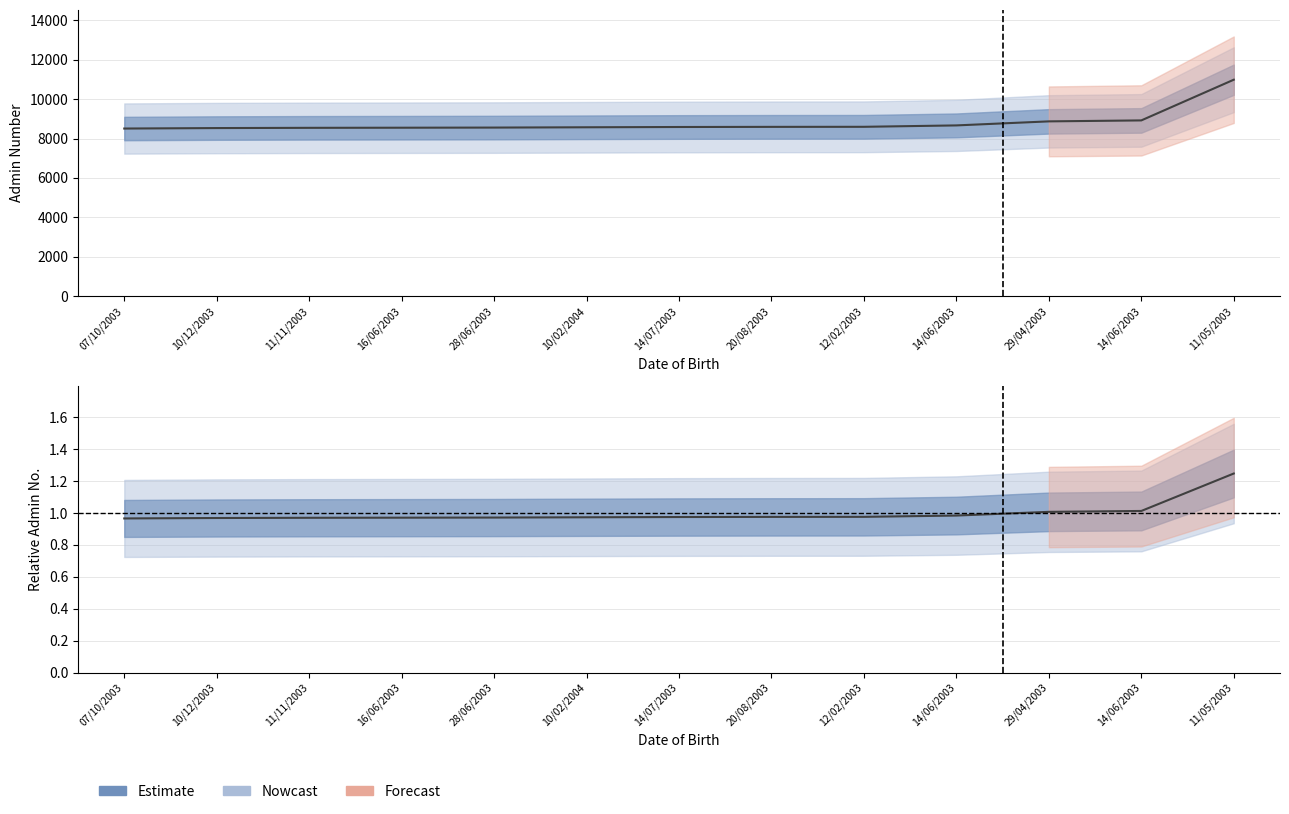

Between 14/07/2003 and 14/06/2003, which is larger?

14/06/2003